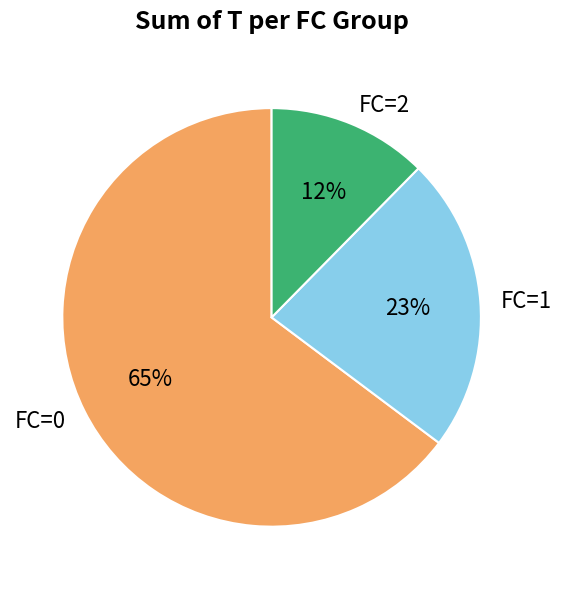

Do FC=1 and FC=0 together represent more than half of the pie?

Yes